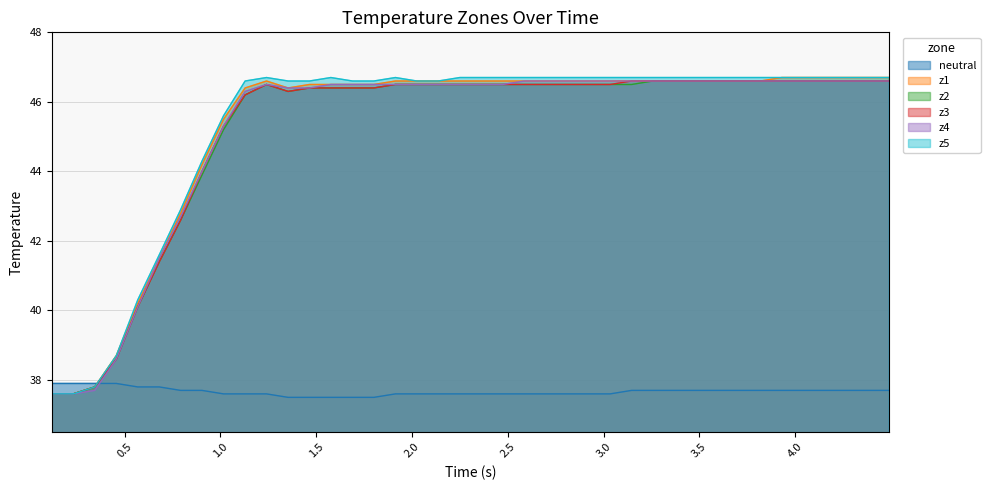

In z3, how many points are higher than both neighbors (excluding endpoints)?

1